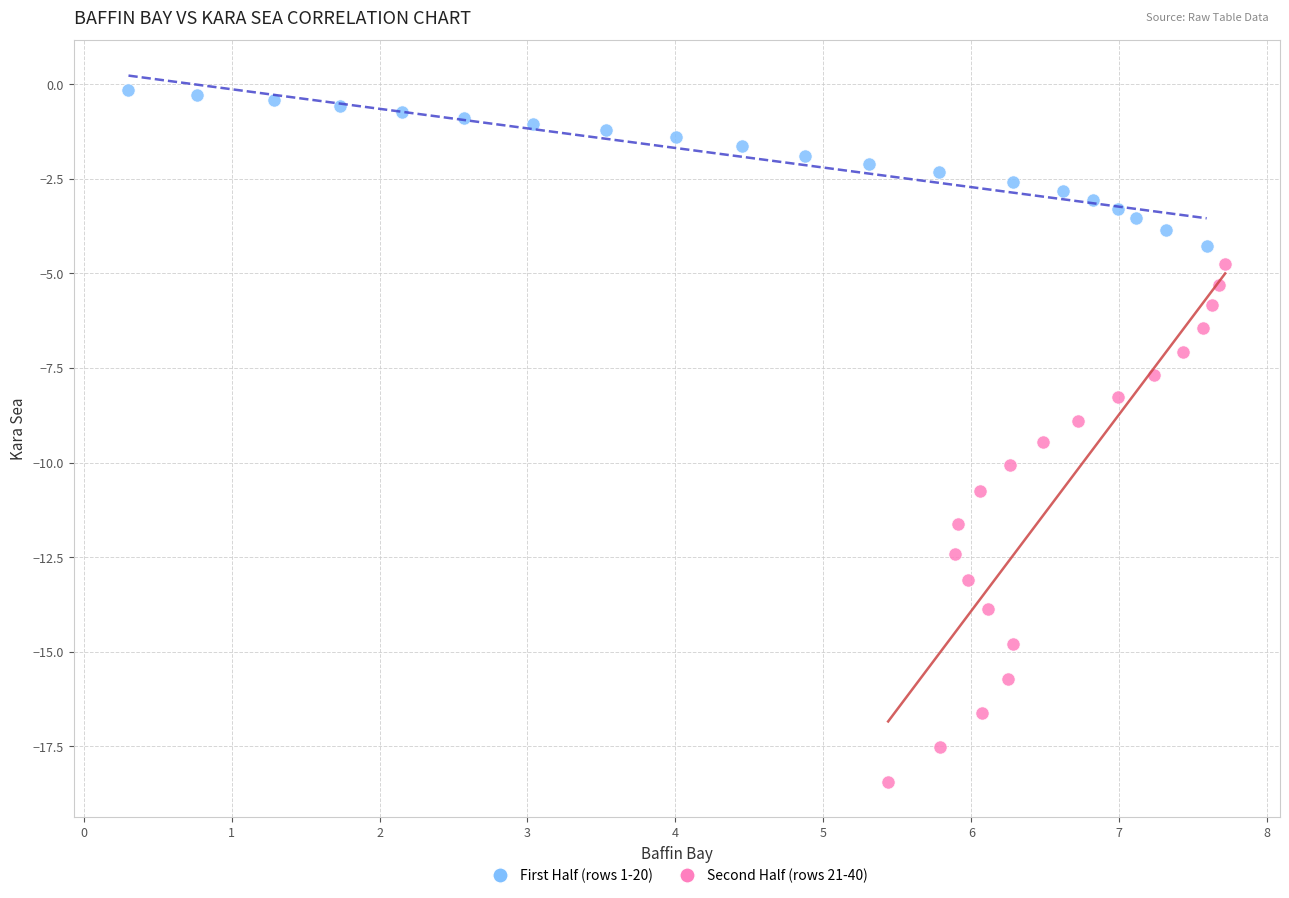

Which series reaches the minimum Y coordinate?

Second Half (rows 21-40)